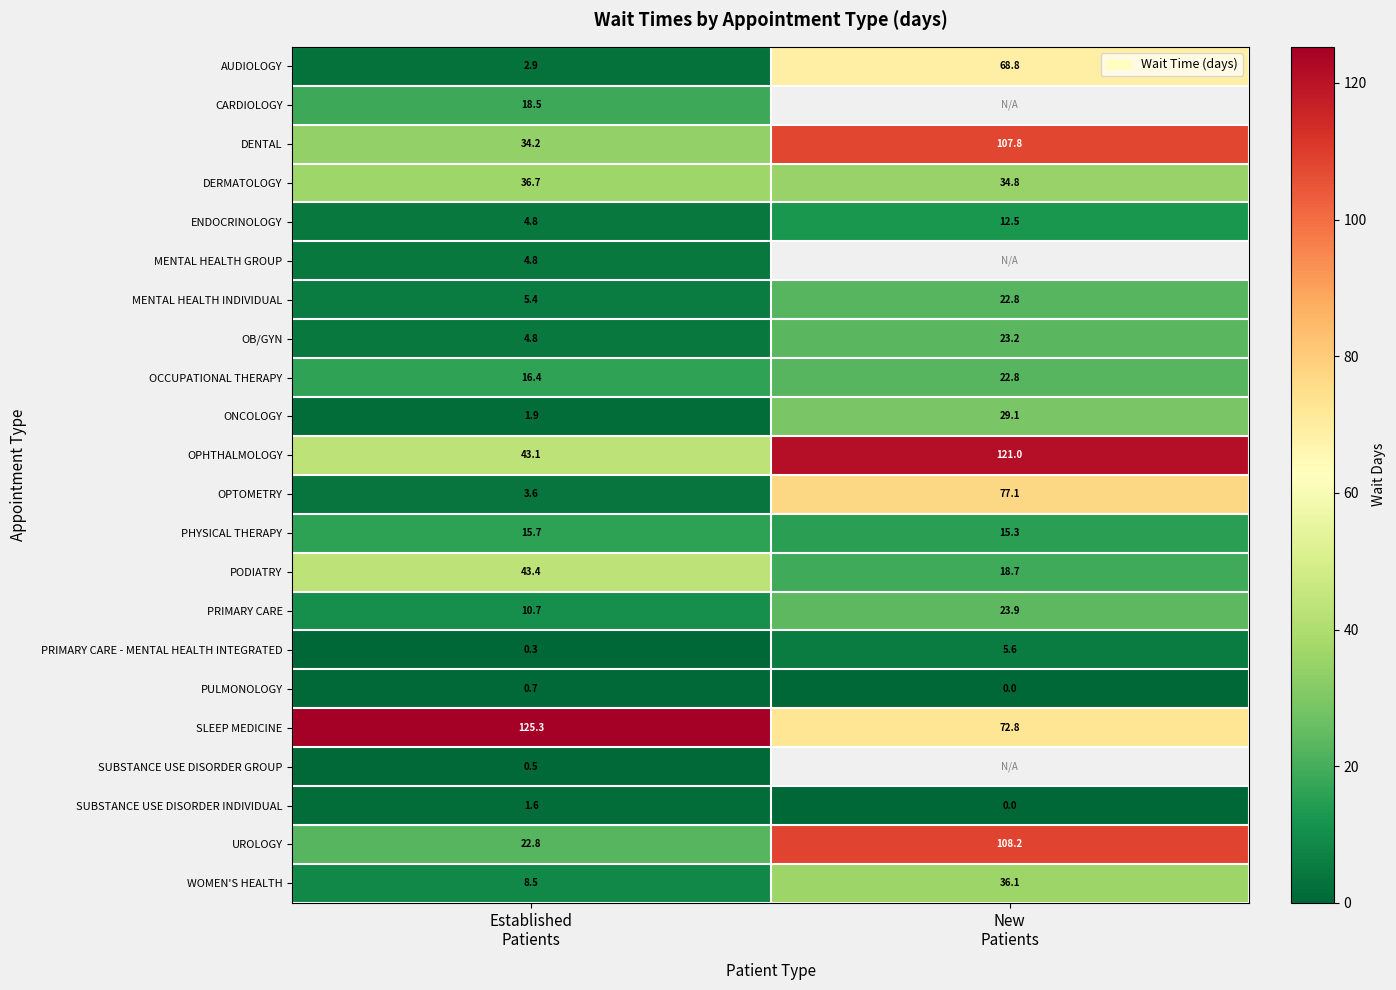

What is the sum of all PRIMARY CARE values?

34.6